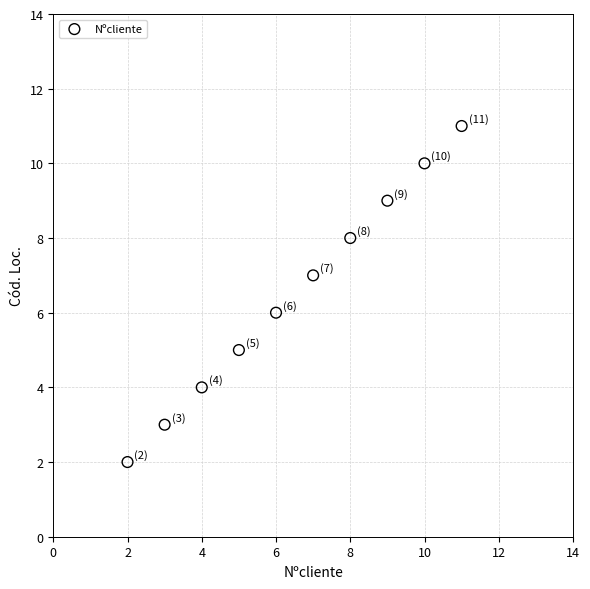

What is the range of Y values (max minus min)?

9